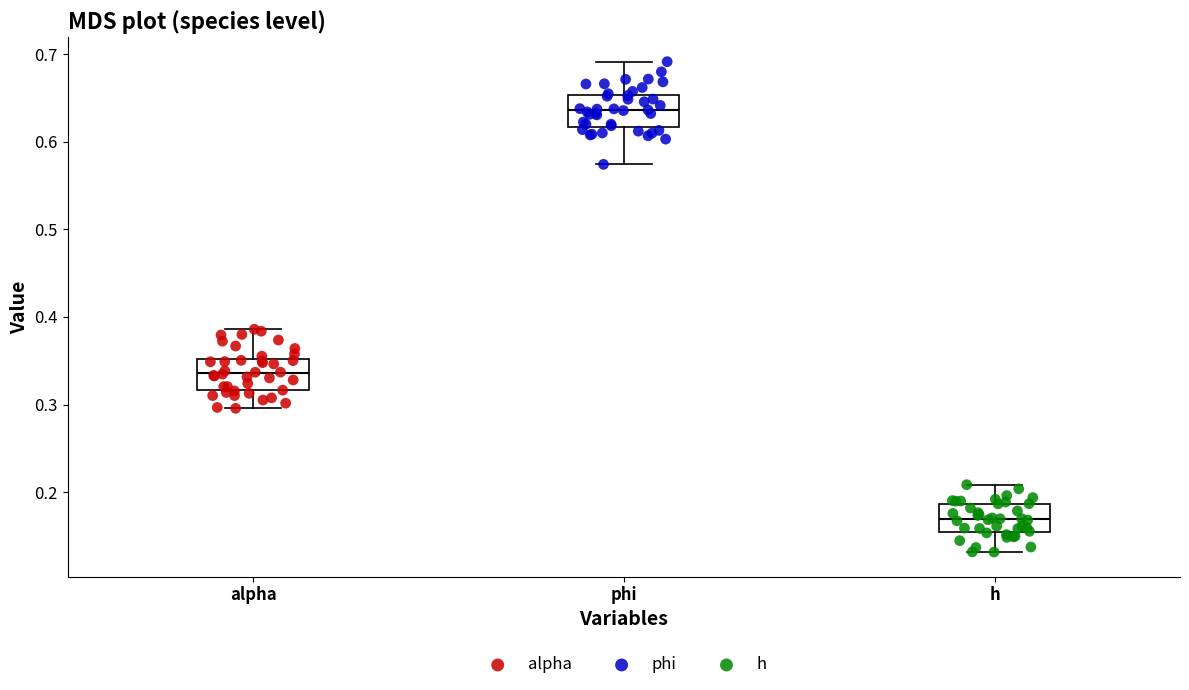

Which box has the highest median line?

phi